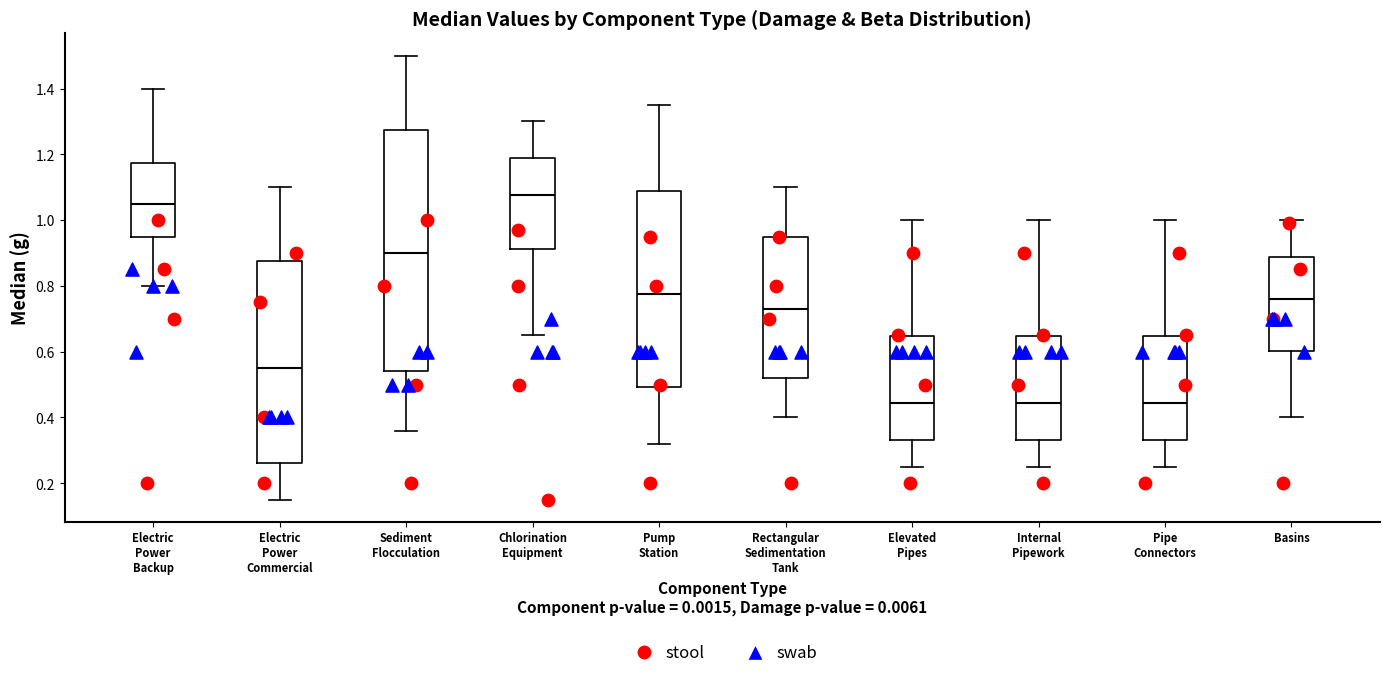

Reading left to right, read every box against the y-axis: the position of its median line, the range the box covers, and the ends of its whiskers. The values are not printed on the chart, so give them approximately, as read against the axis.

Electric Power Backup: median 1.06, box 0.96 to 1.18, whiskers 0.80 to 1.40
Electric Power Commercial: median 0.56, box 0.26 to 0.88, whiskers 0.16 to 1.10
Sediment Flocculation: median 0.90, box 0.54 to 1.28, whiskers 0.36 to 1.50
Chlorination Equipment: median 1.08, box 0.92 to 1.18, whiskers 0.66 to 1.30
Pump Station: median 0.78, box 0.50 to 1.08, whiskers 0.32 to 1.36
Rectangular Sedimentation Tank: median 0.74, box 0.52 to 0.96, whiskers 0.40 to 1.10
Elevated Pipes: median 0.44, box 0.34 to 0.64, whiskers 0.26 to 1.00
Internal Pipework: median 0.44, box 0.34 to 0.64, whiskers 0.26 to 1.00
Pipe Connectors: median 0.44, box 0.34 to 0.64, whiskers 0.26 to 1.00
Basins: median 0.76, box 0.60 to 0.88, whiskers 0.40 to 1.00